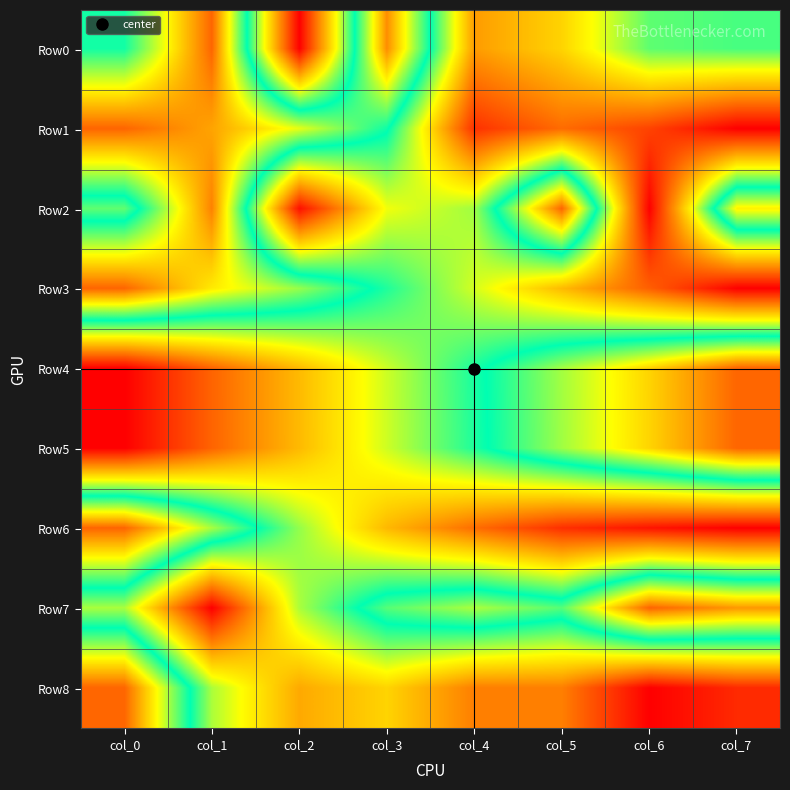

What is the maximum value shown in the chart?

1.0